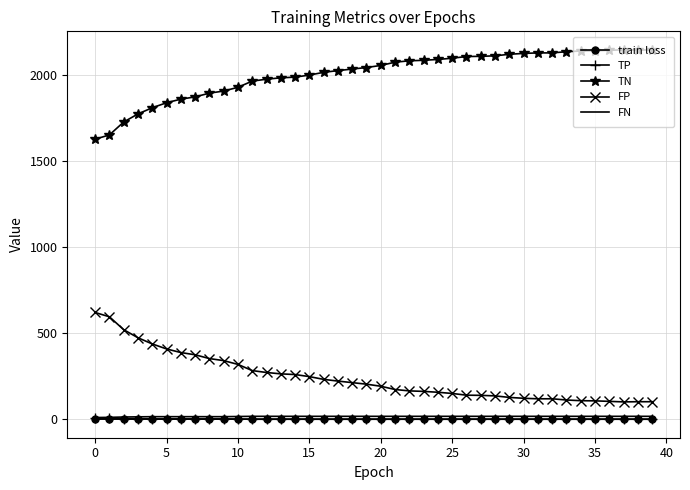

True or false: FN and TP cross at least once.

False